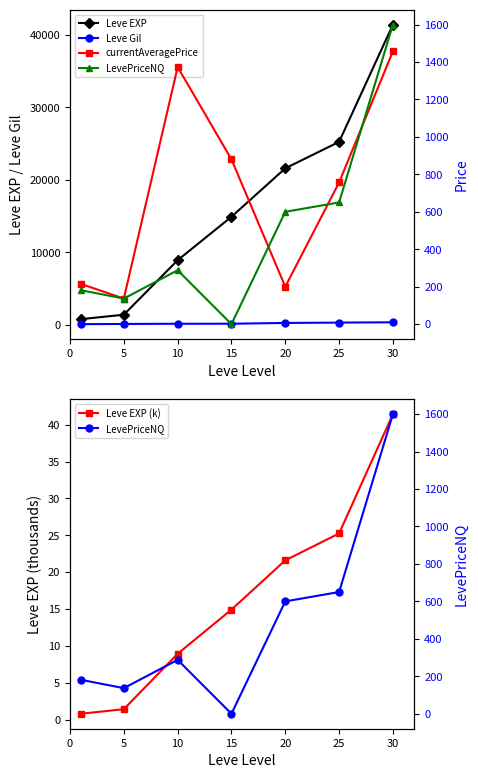

What is the minimum value for Leve Gil?

113